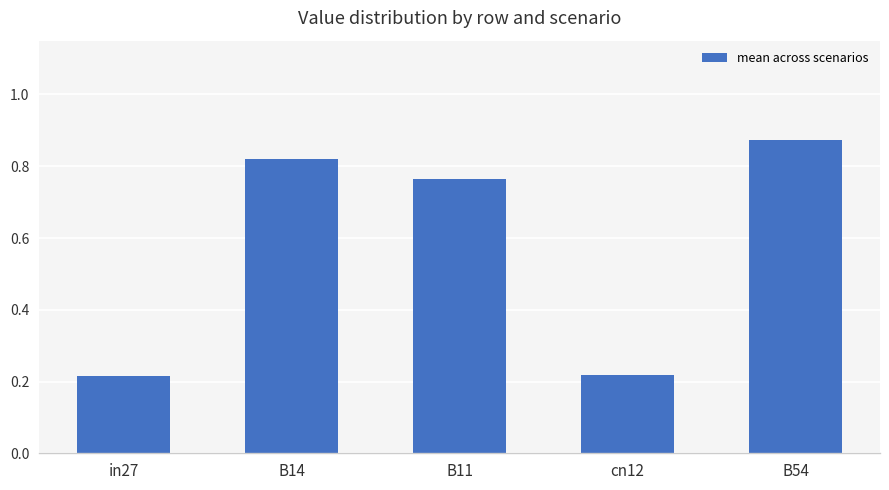

What position from the left is cn12?

4